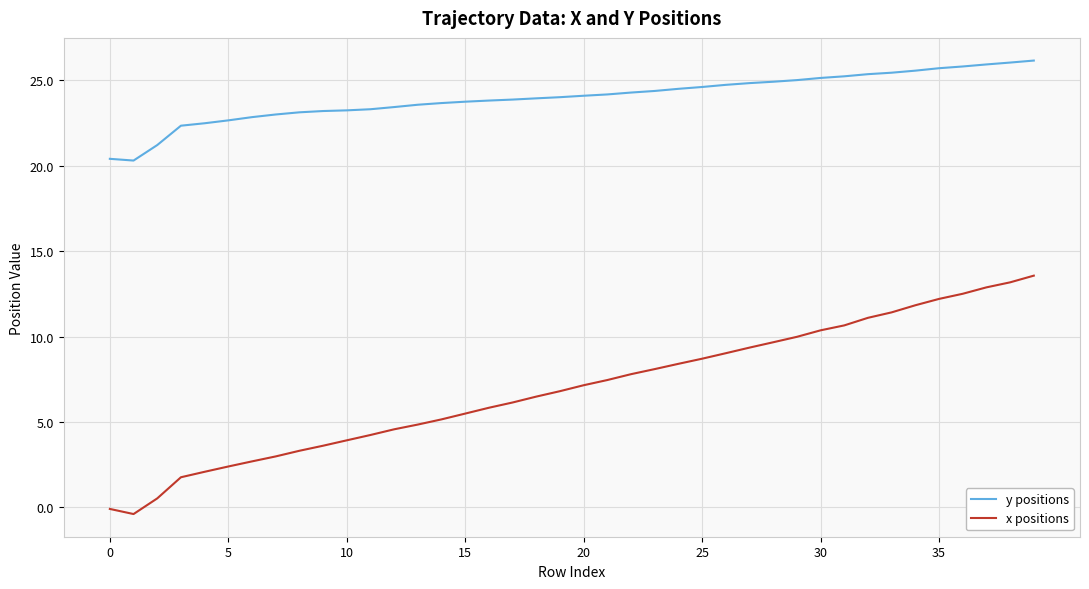

True or false: y positions and x positions intersect in this chart.

False